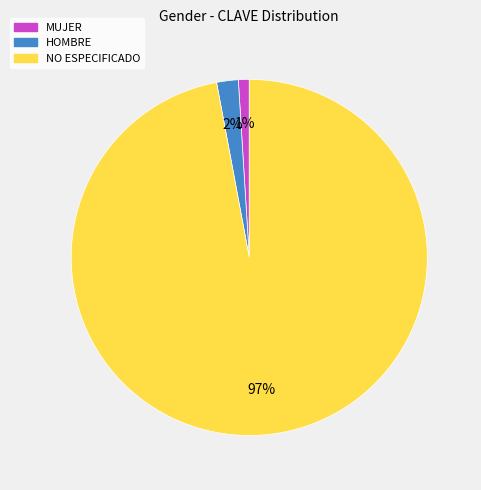

How many segments does this pie chart have?

3